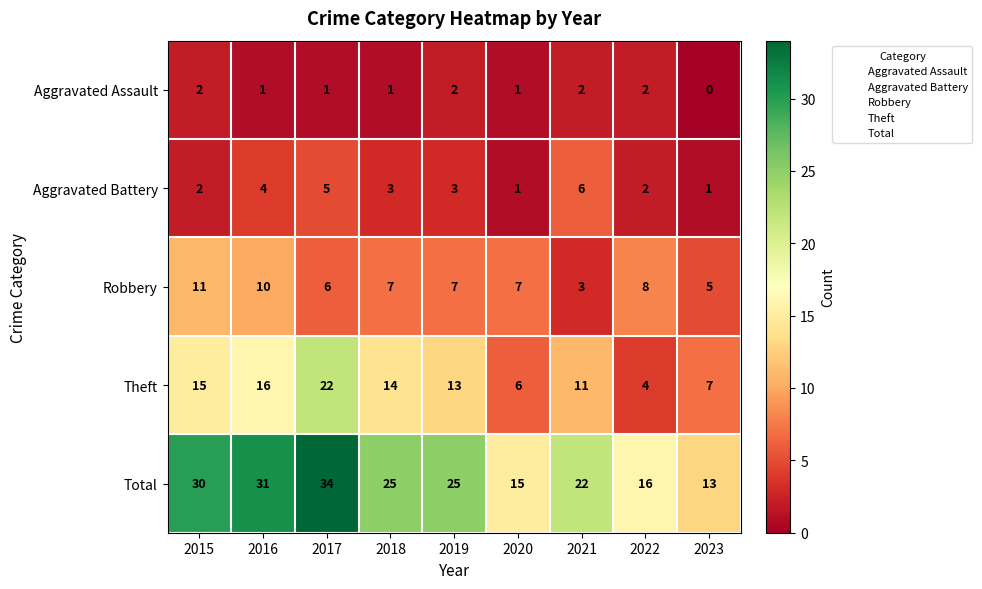

The Robbery series shows 10 at 2020. True or false?

False